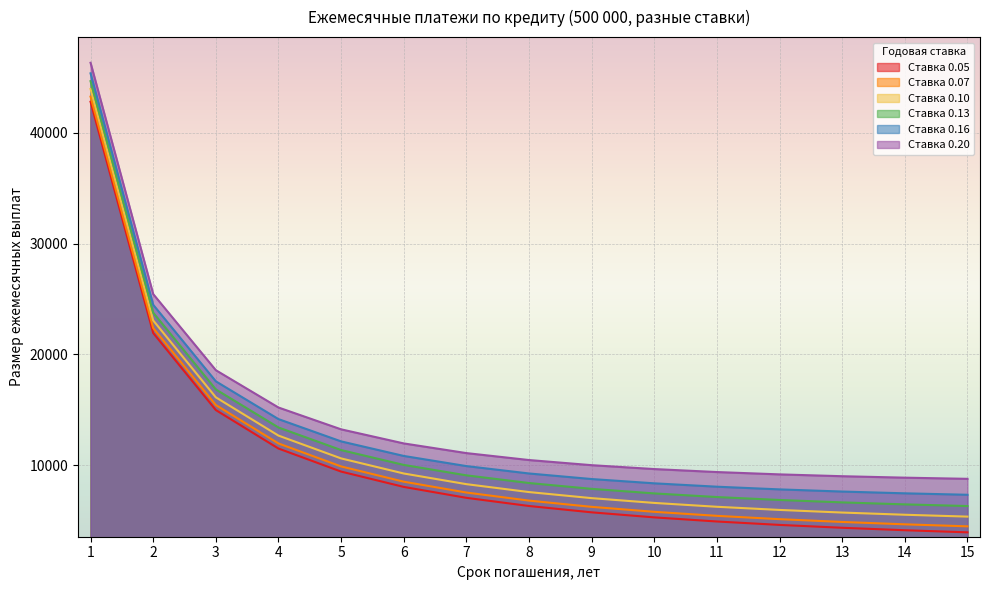

Is the value of 0.05 at 13 greater than the value of 0.13 at 12?

No